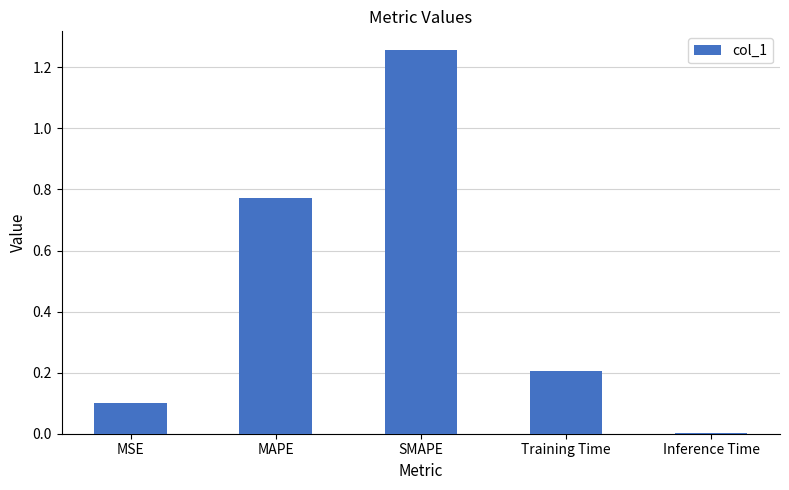

Does the chart contain stacked bars?

No